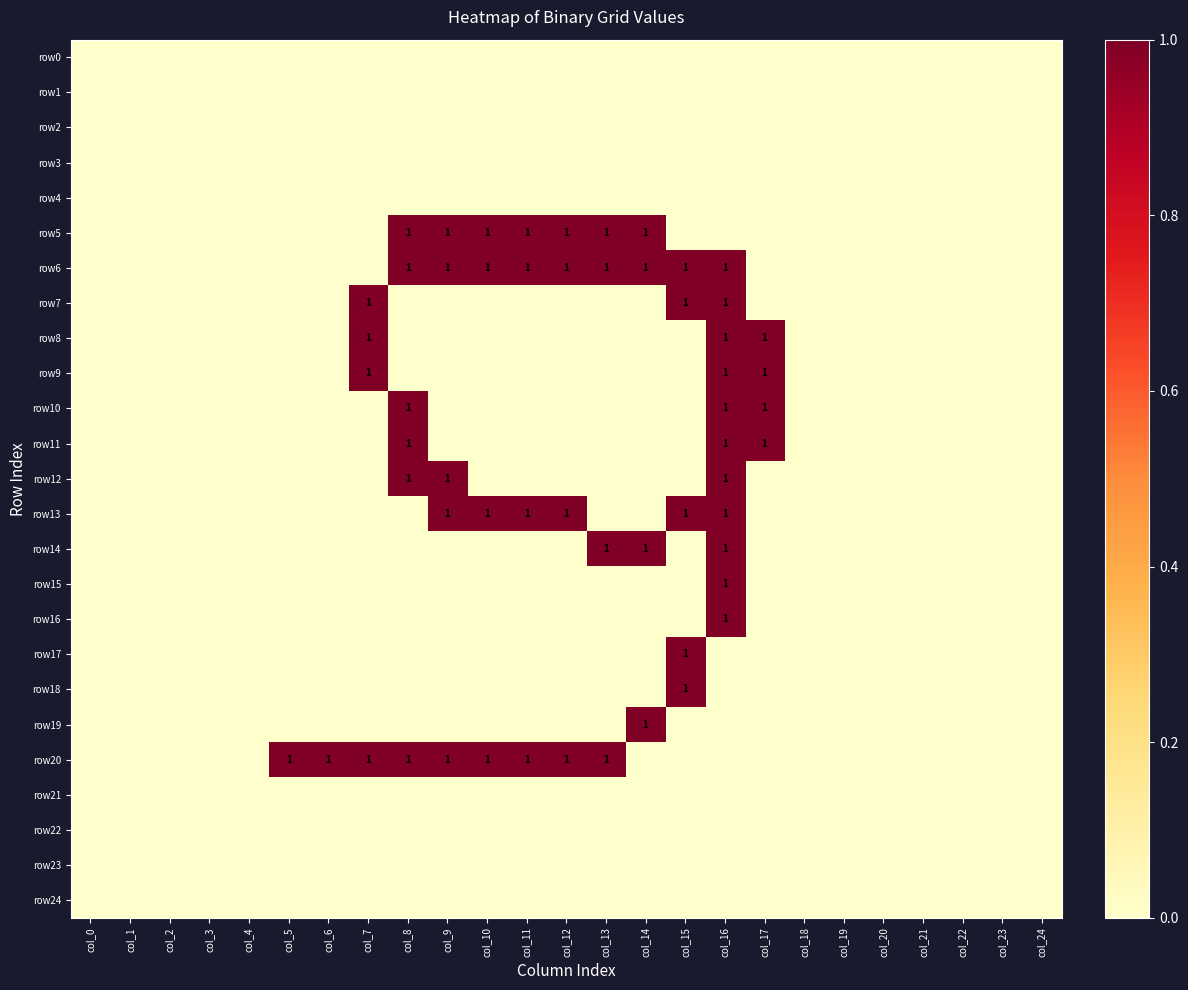

True or false: row19 has a value of 0 at col_6.

True